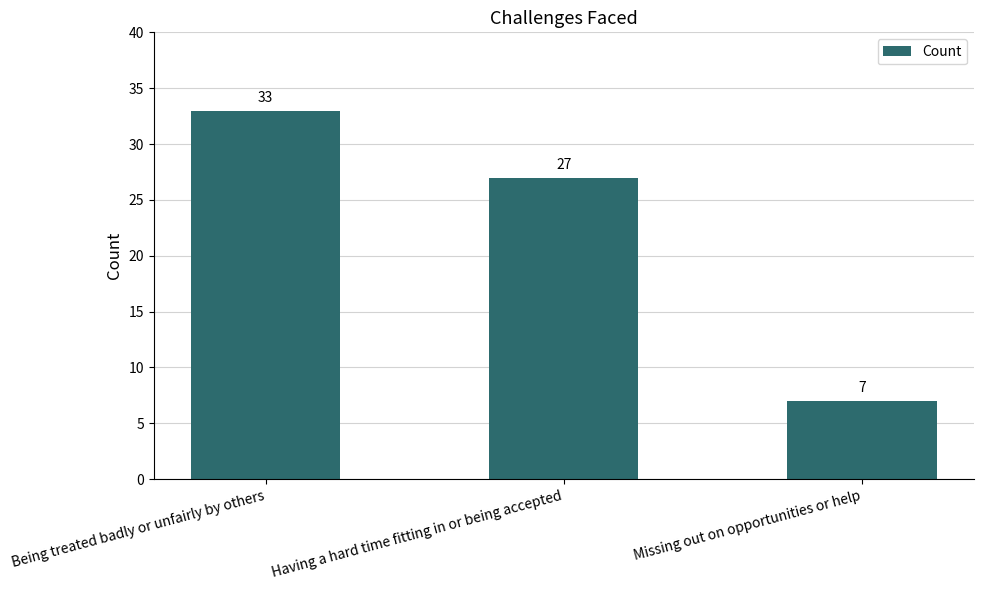

Approximately how many times larger is the value at Having a hard time fitting in or being accepted compared to Missing out on opportunities or help?

3.9